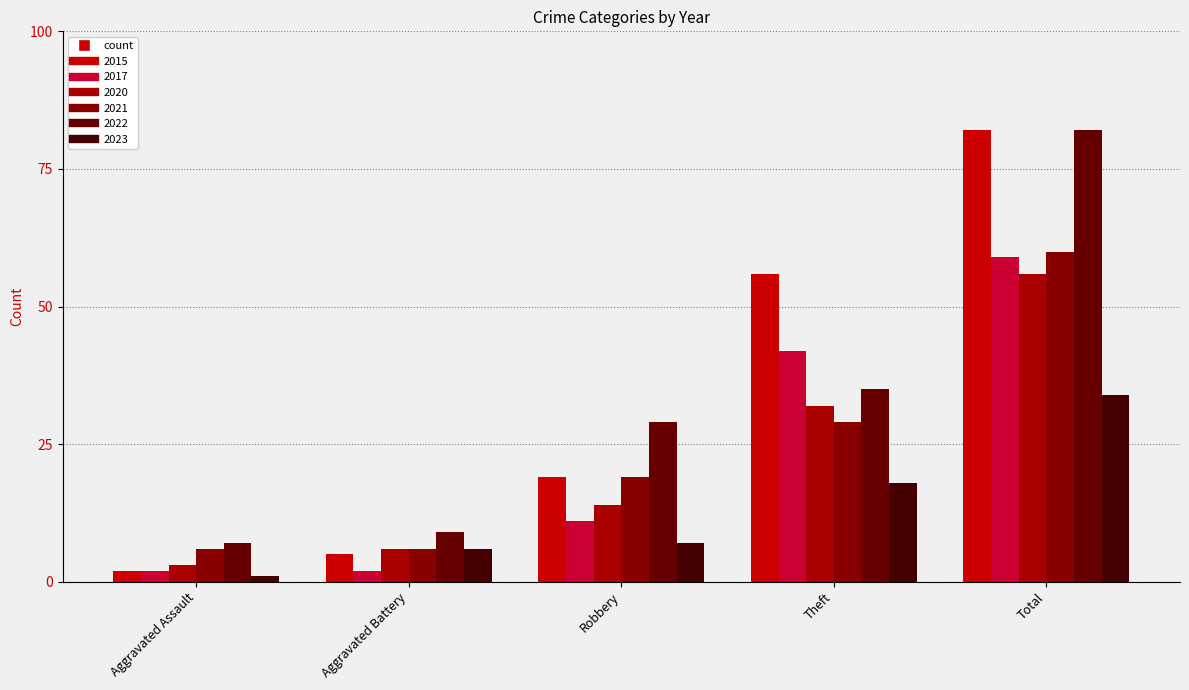

Reading right to left, list all the values displayed in this chart.

2015: Total=82	Theft=56	Robbery=19	Aggravated Battery=5	Aggravated Assault=2
2017: Total=59	Theft=42	Robbery=11	Aggravated Battery=2	Aggravated Assault=2
2020: Total=56	Theft=32	Robbery=14	Aggravated Battery=6	Aggravated Assault=3
2021: Total=60	Theft=29	Robbery=19	Aggravated Battery=6	Aggravated Assault=6
2022: Total=82	Theft=35	Robbery=29	Aggravated Battery=9	Aggravated Assault=7
2023: Total=34	Theft=18	Robbery=7	Aggravated Battery=6	Aggravated Assault=1